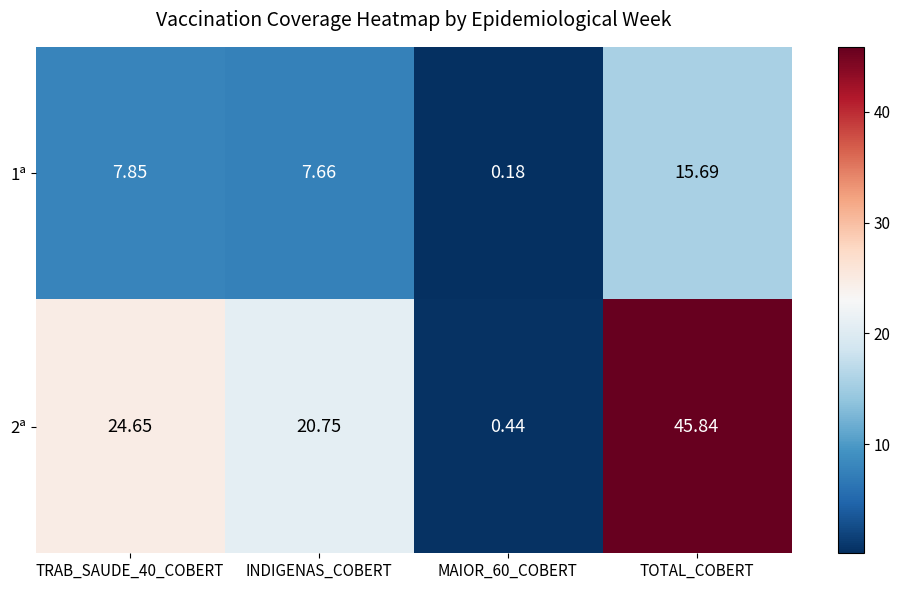

Between TRAB_SAUDE_40_COBERT and INDIGENAS_COBERT, which series saw the biggest shift?

2ª